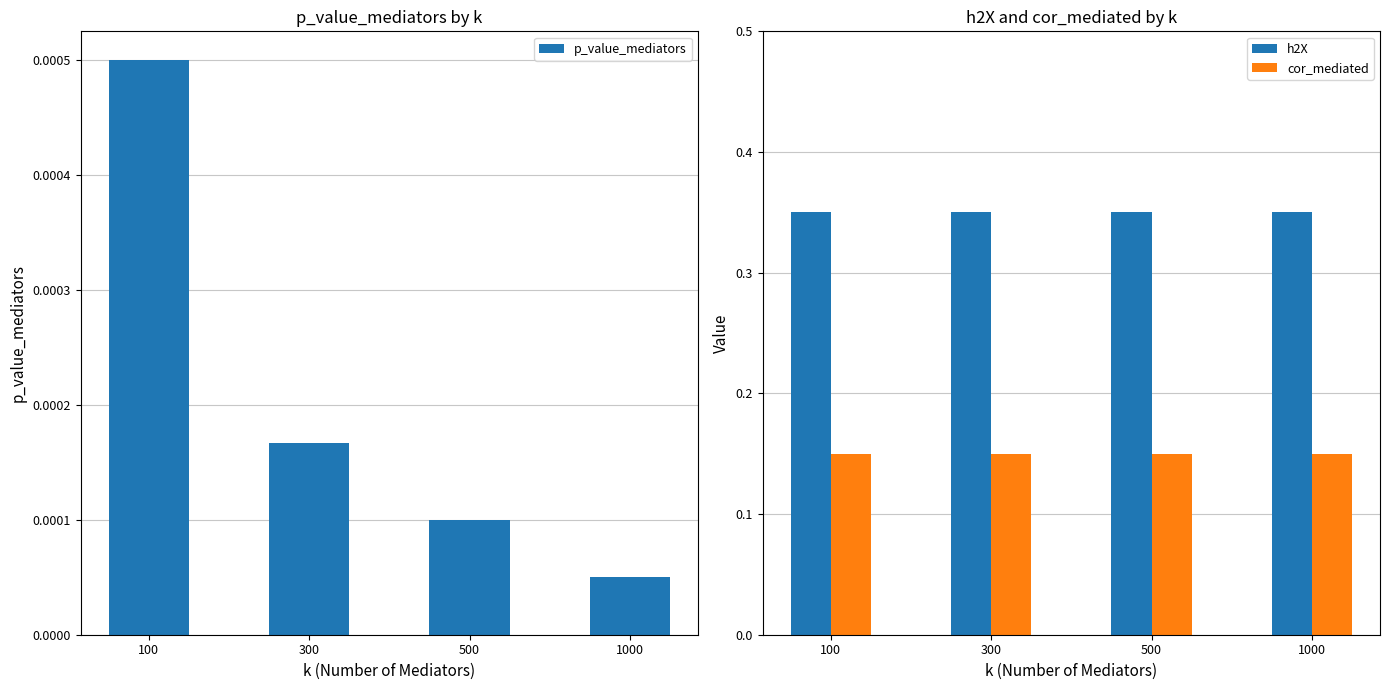

Which series has the largest range (max minus min)?

p_value_mediators